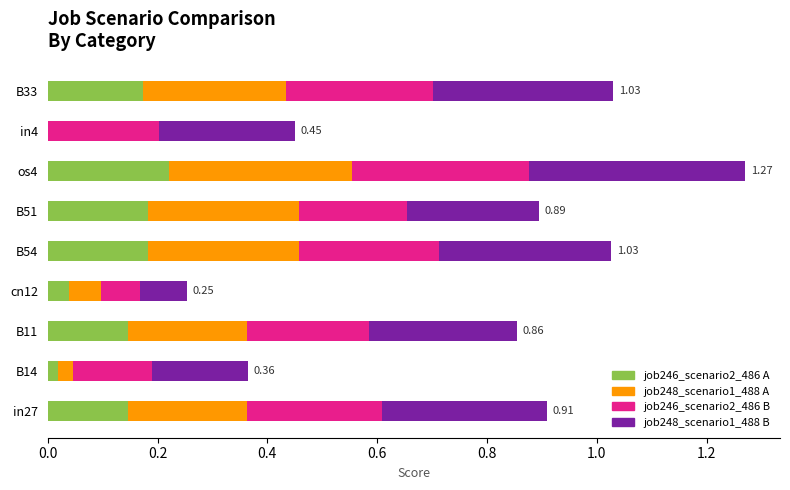

At which category is the sum across all series the highest?

os4